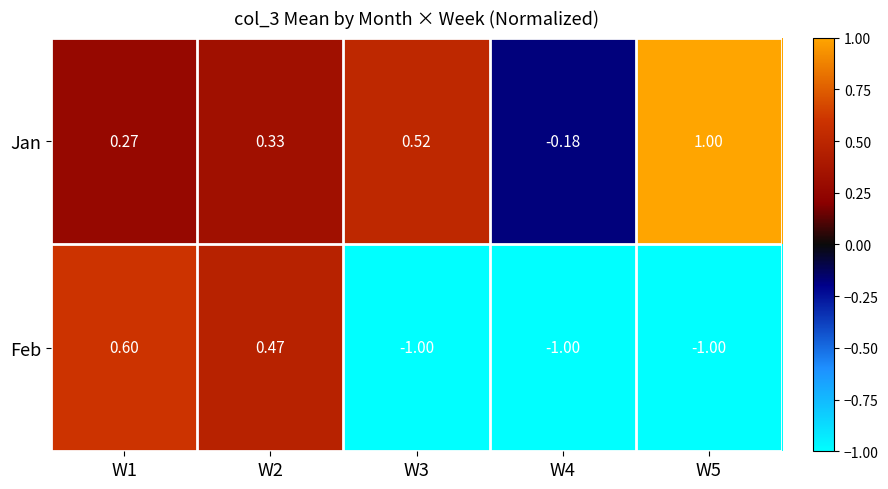

Which series has the largest range (max minus min)?

Feb